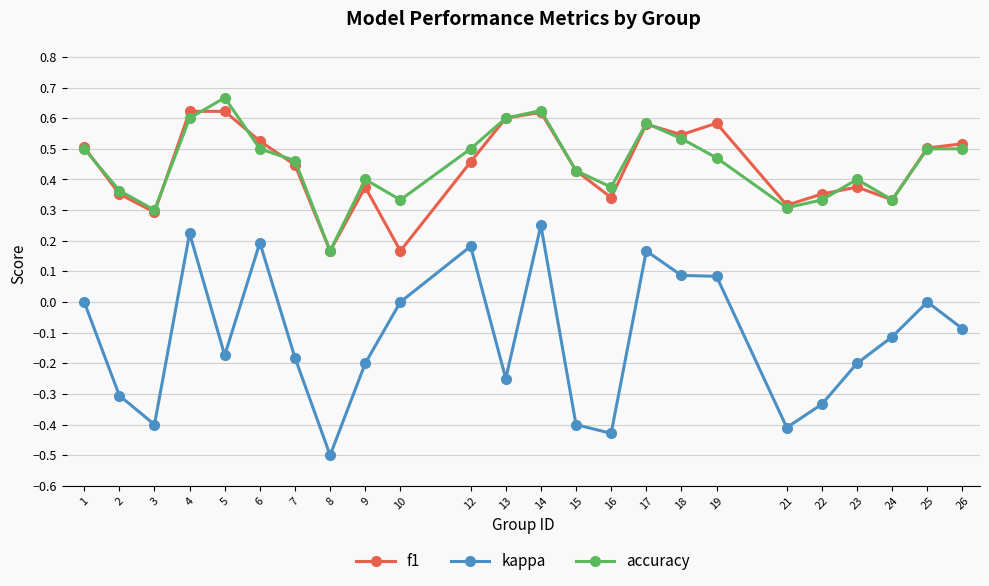

True or false: f1 and kappa intersect in this chart.

False